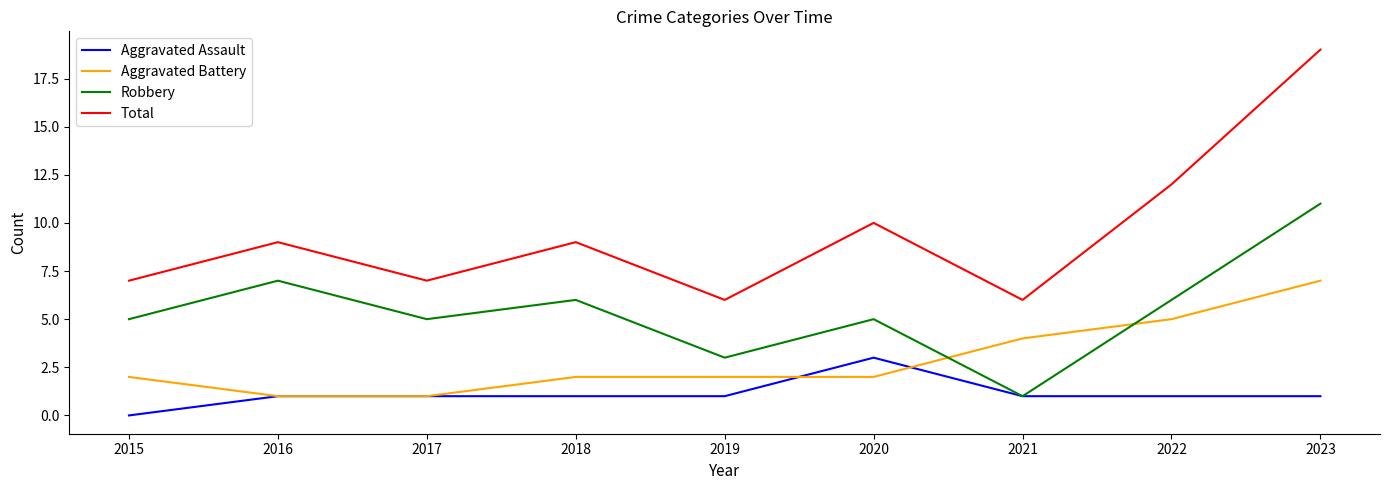

What is the sum of the Total values at 2022 and 2017?

19